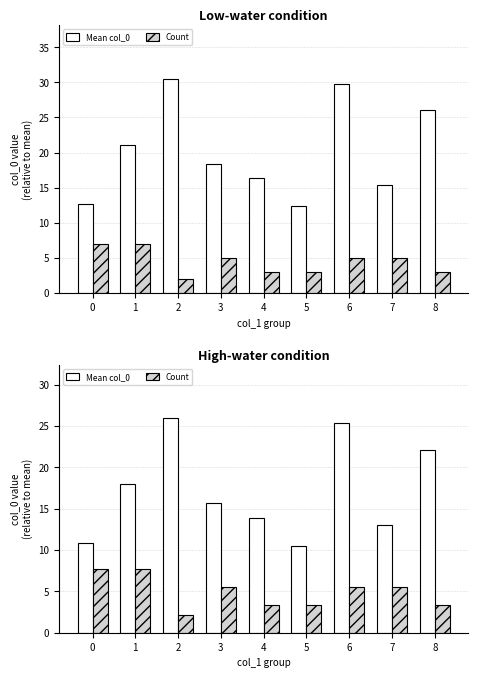

Between 8 and 7, which is larger?

8